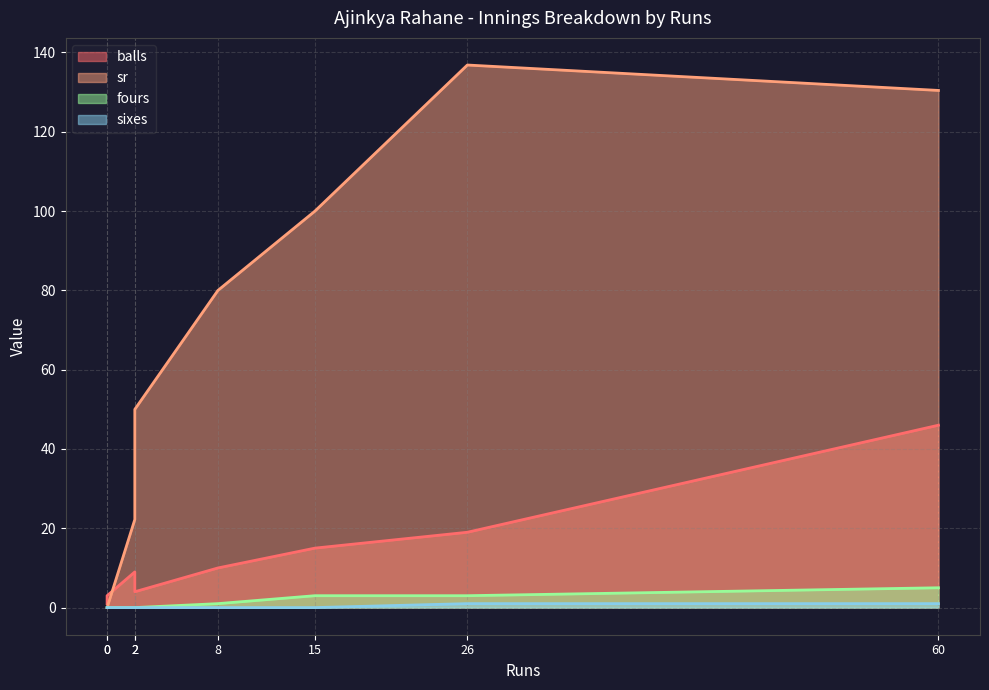

What is the total value across all series at 0?

1.0